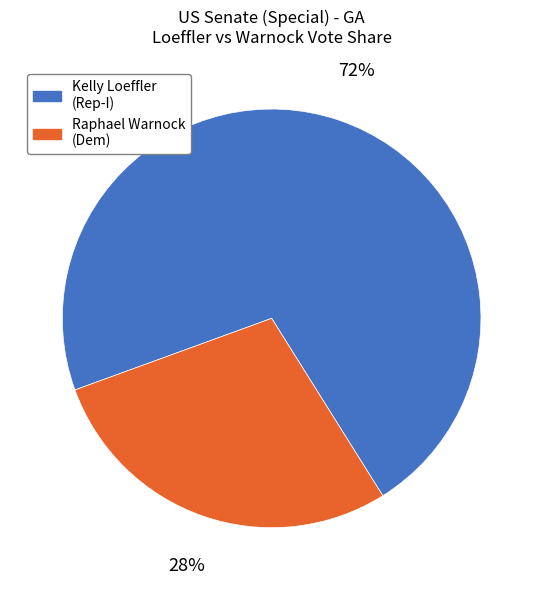

Does any single category account for the majority?

Yes